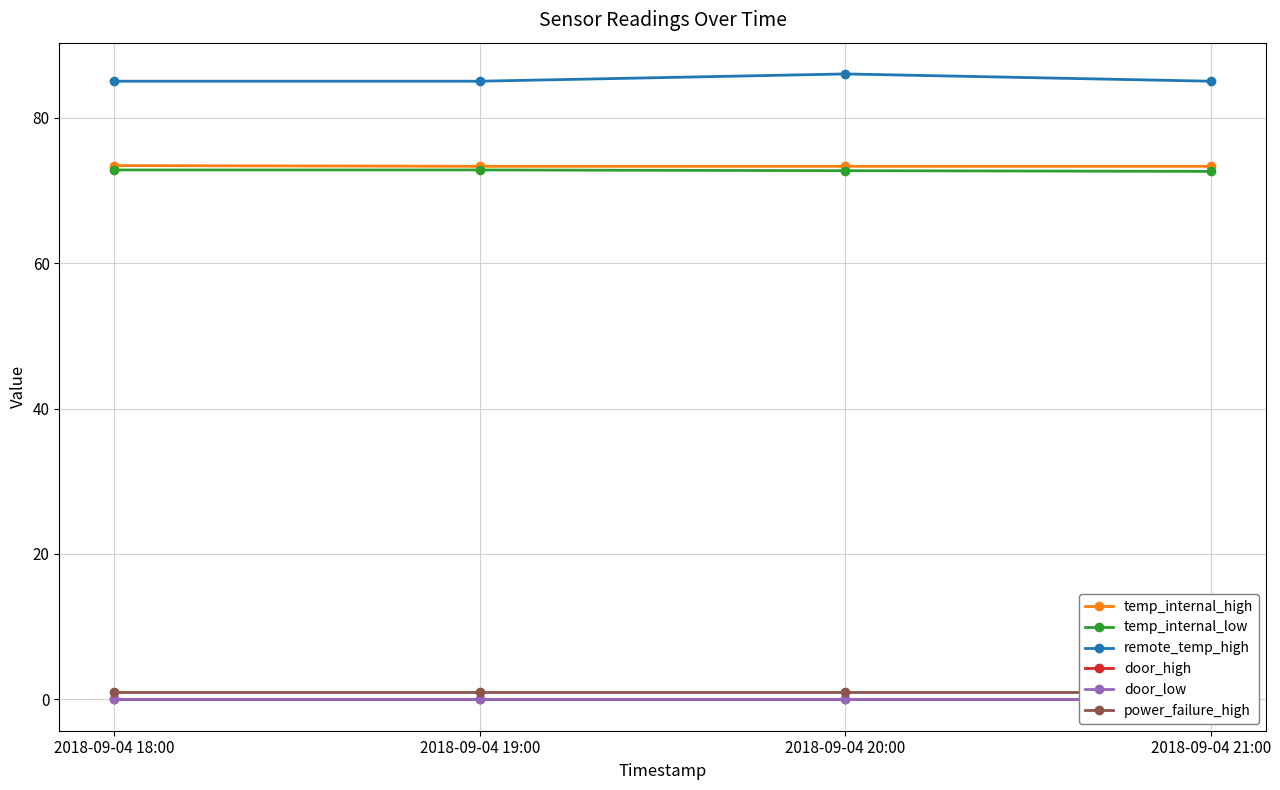

Which label corresponds to the smallest value in the chart?

2018-09-04 18:00